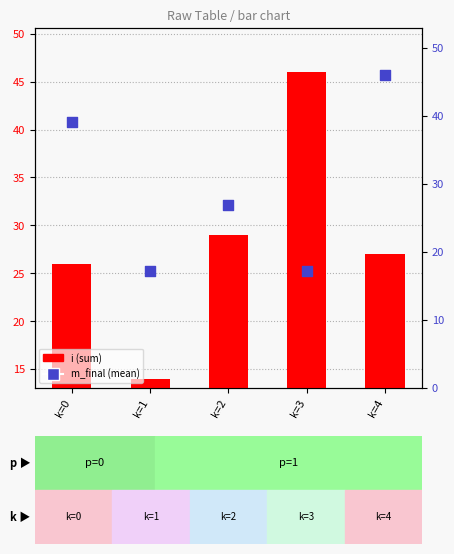

Which series contains the lowest Y value?

i (sum)